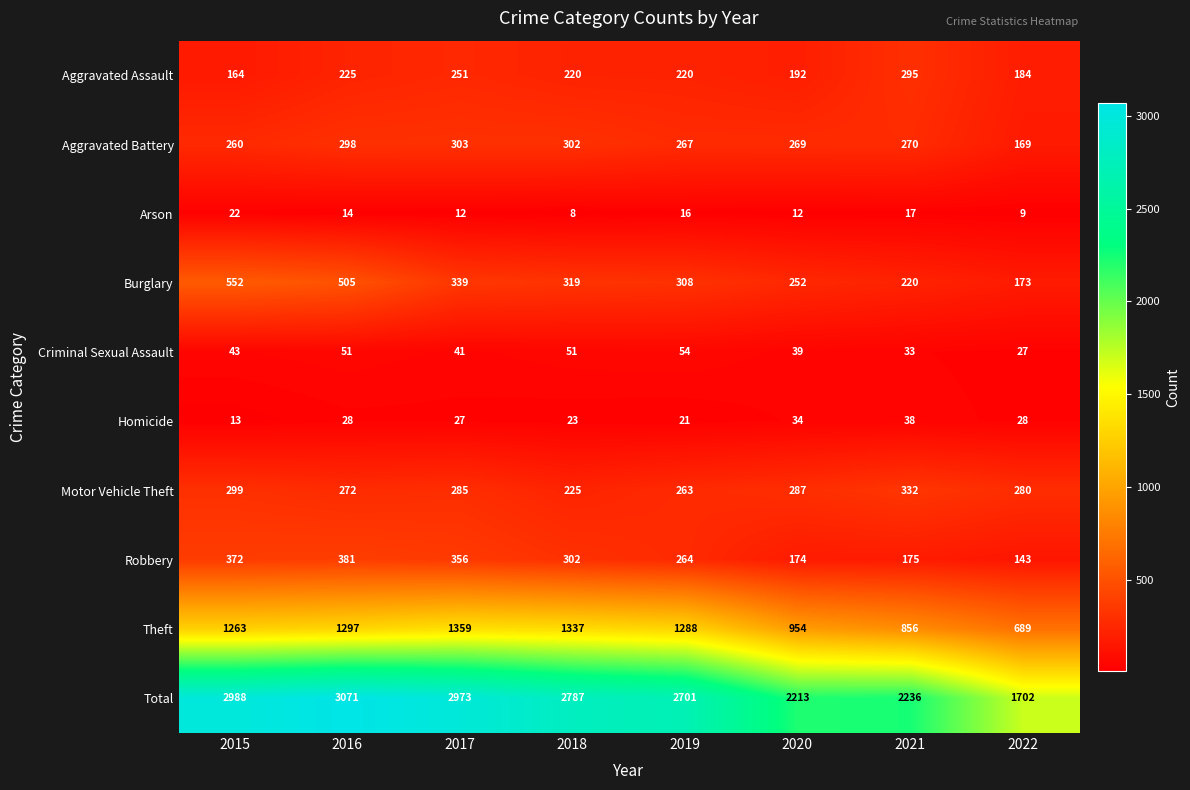

Is it true that Aggravated Assault equals 220 at 2018?

True